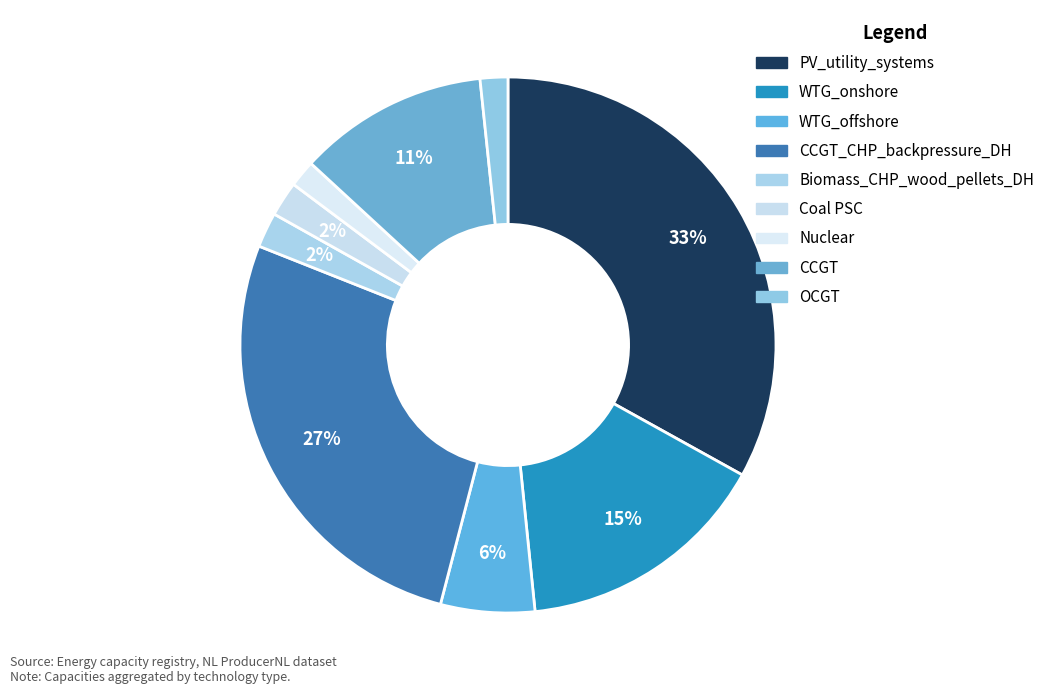

Count the number of slices in the pie.

9